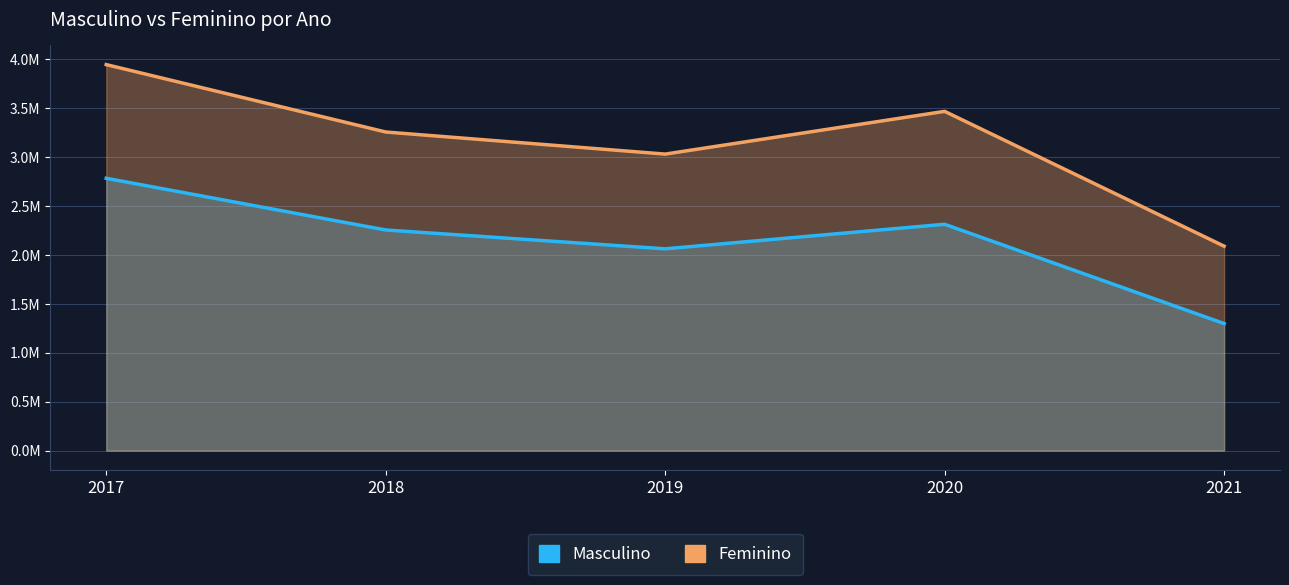

How many values in the Feminino series exceed 3257698?

2